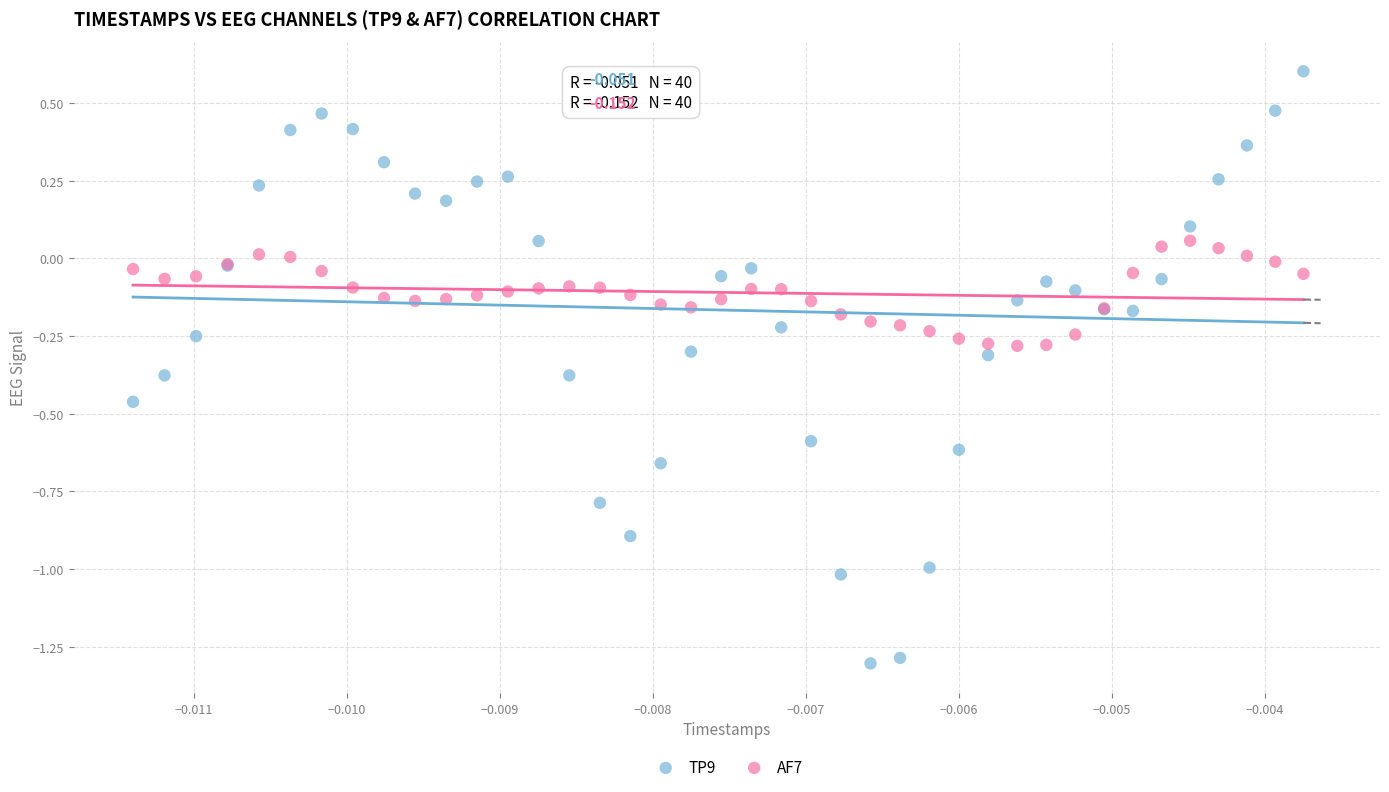

Which series reaches the minimum Y coordinate?

TP9